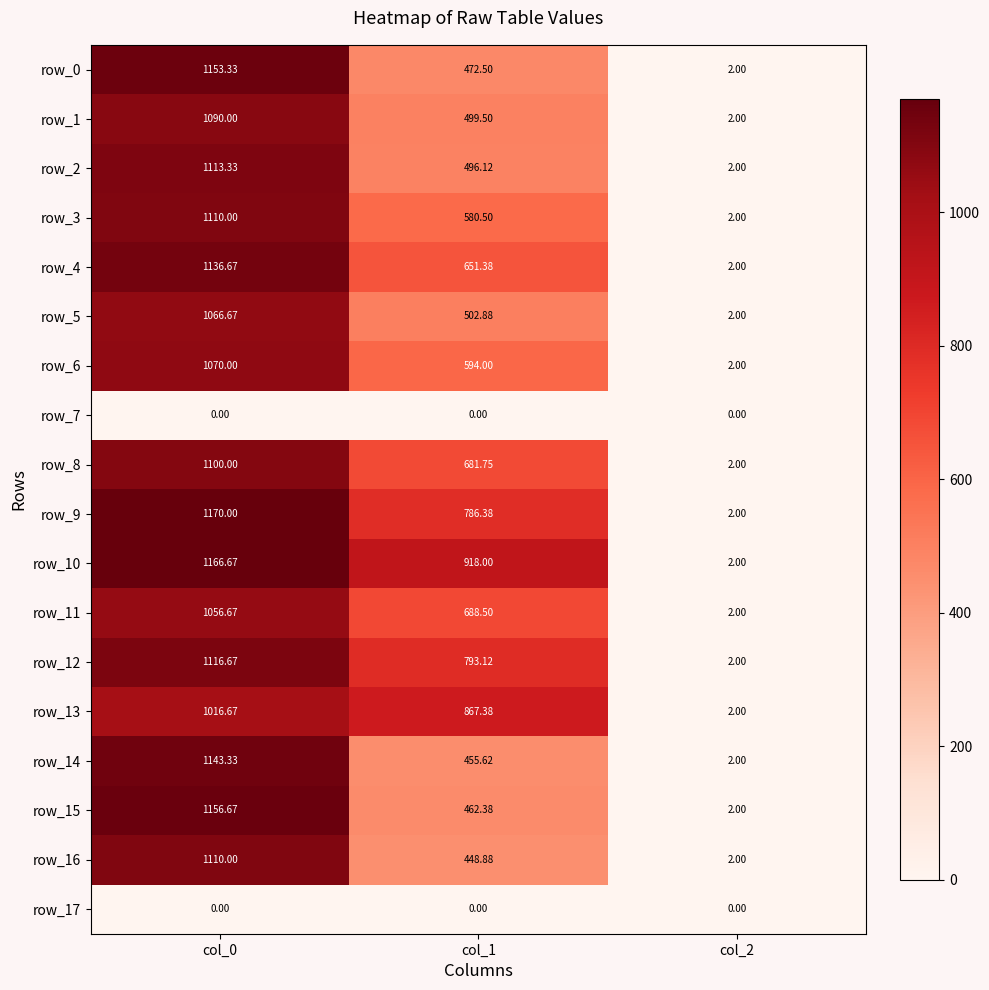

Which series changed the most between col_1 and col_2?

row_10